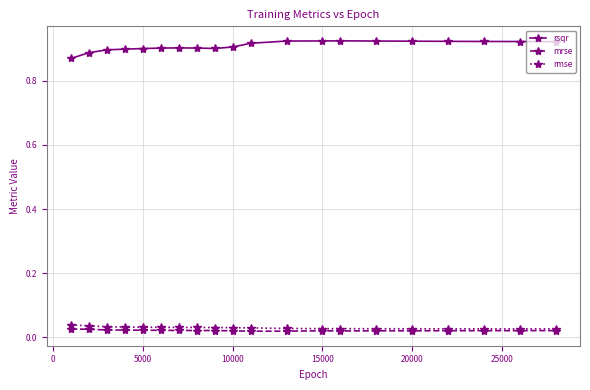

Which series has the largest range (max minus min)?

rsqr